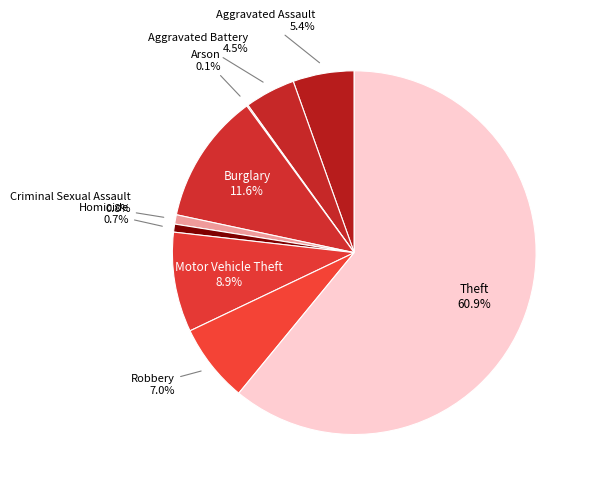

Which category has the biggest portion of the pie?

Theft